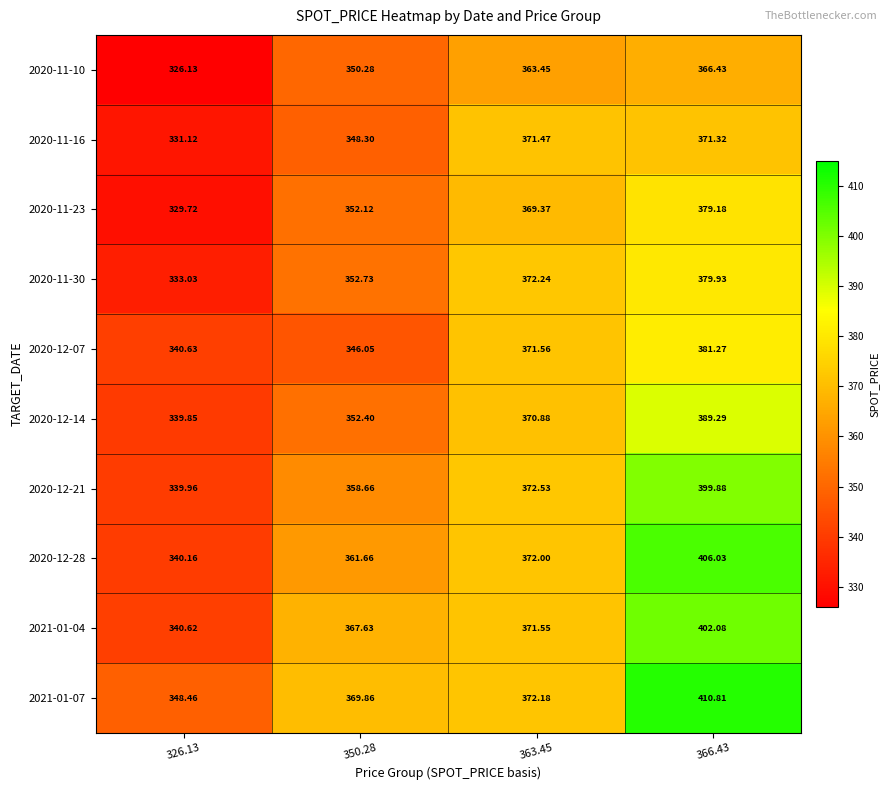

Is the value of 2020-12-07 at 350.28 greater than the value of 2020-12-21 at 366.43?

No